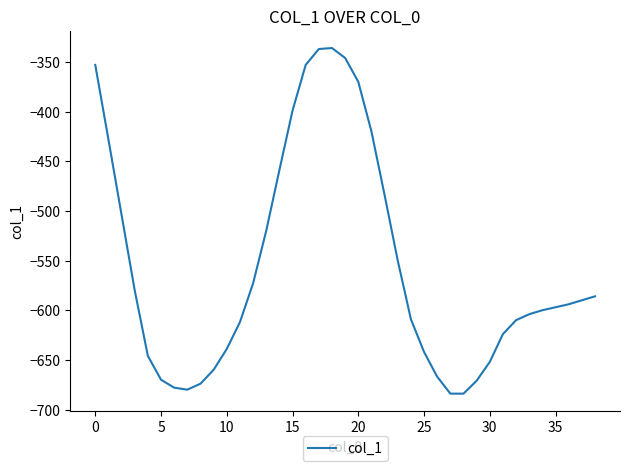

What is the difference between the maximum and minimum values?

348